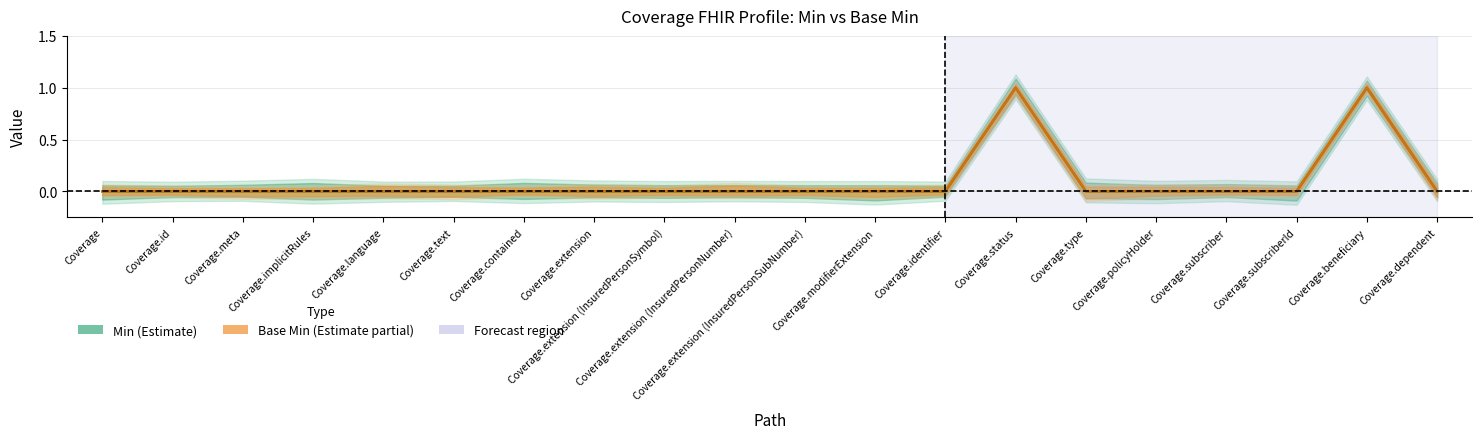

Which series has the largest total across all categories?

Min